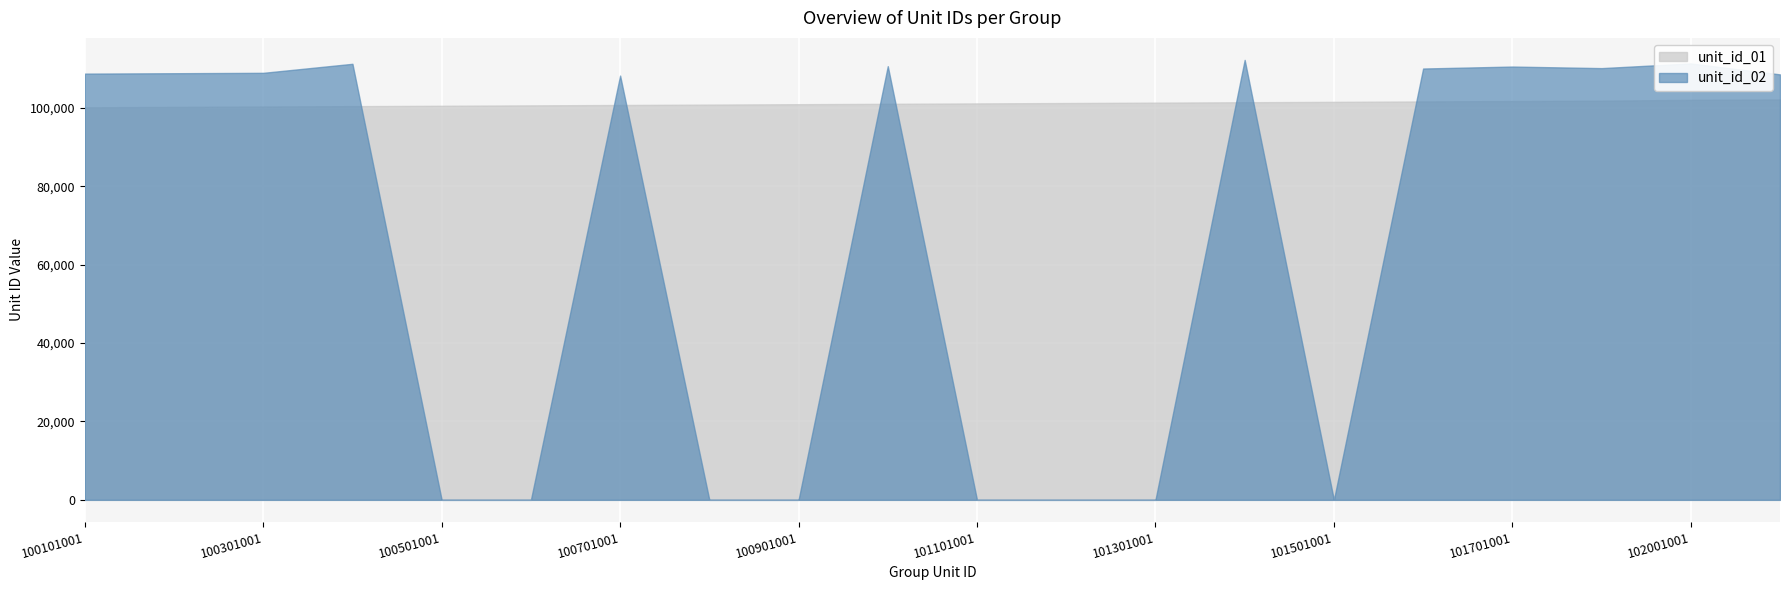

Between which two adjacent categories do unit_id_02 and unit_id_01 first intersect?

100401001 and 100501001